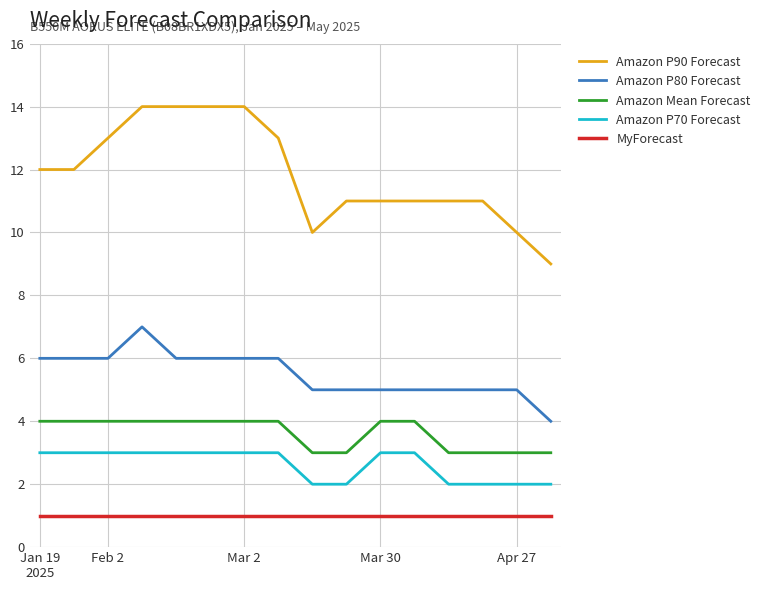

What is the minimum value for Amazon P90 Forecast?

9